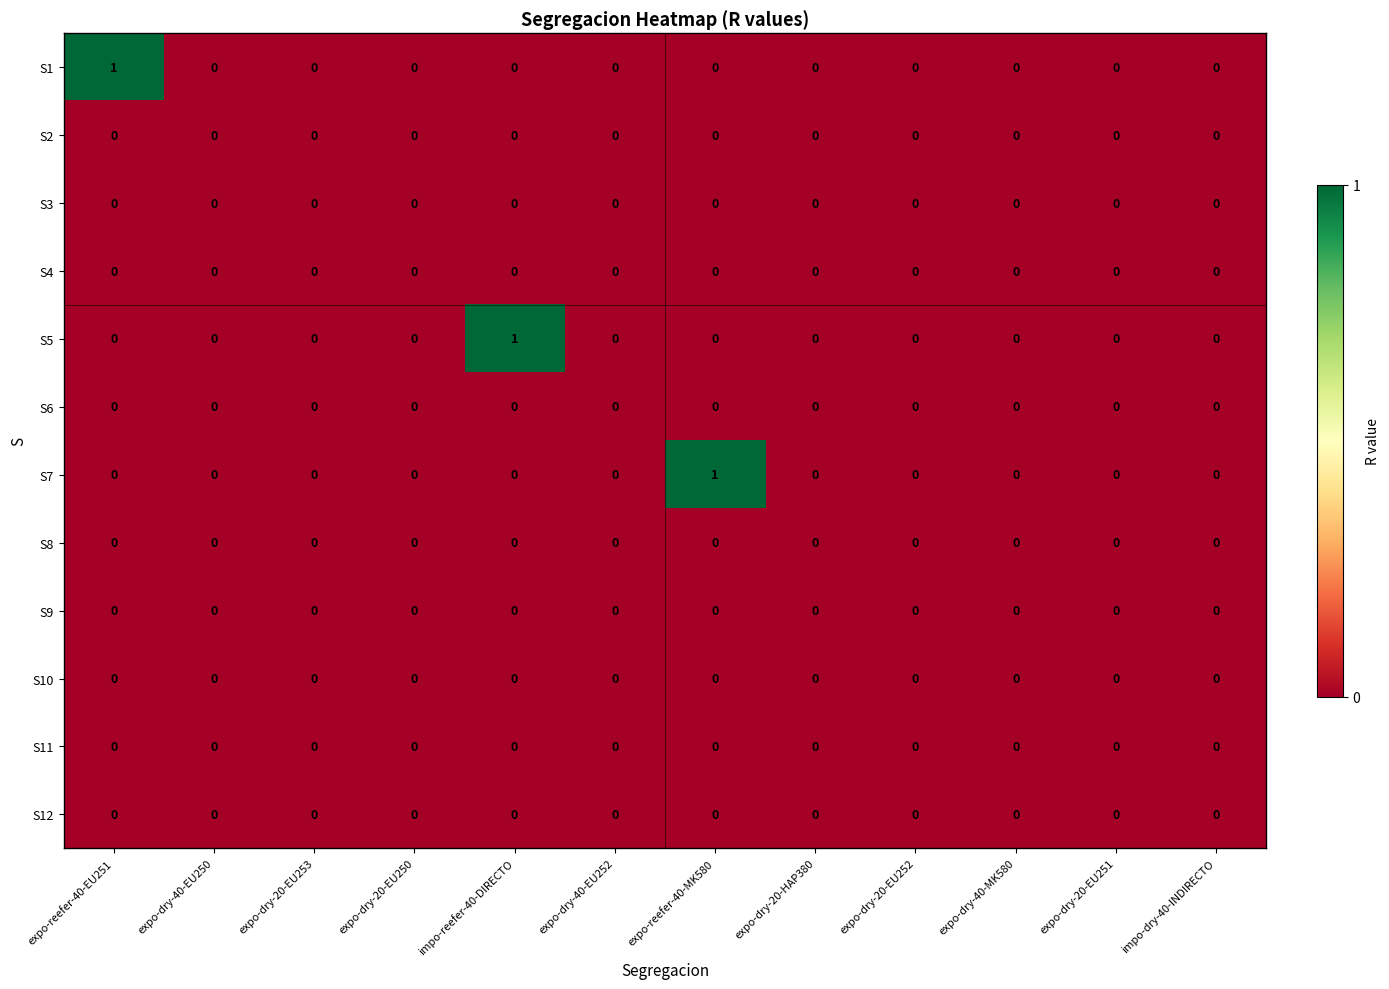

Between expo-reefer-40-EU251 and expo-dry-20-EU253, which series saw the biggest shift?

S1